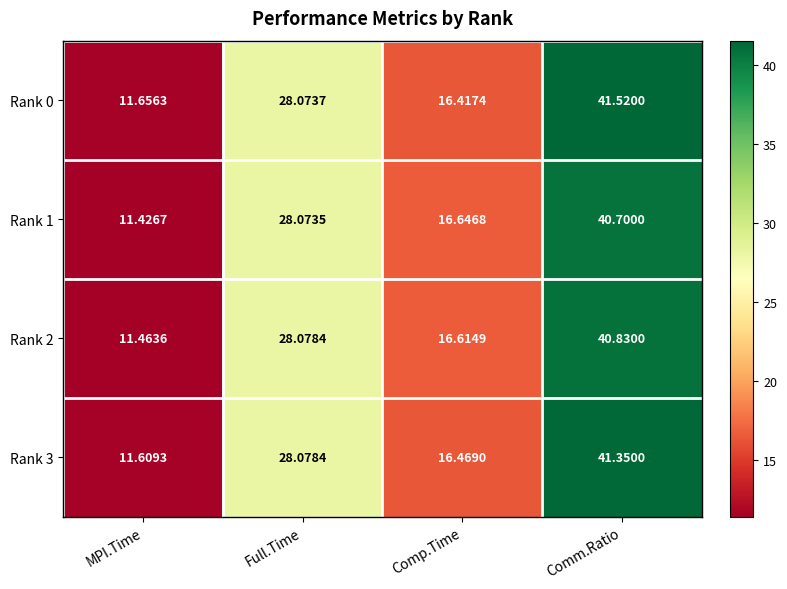

Where does the Rank 0 series first go above 28?

Full.Time